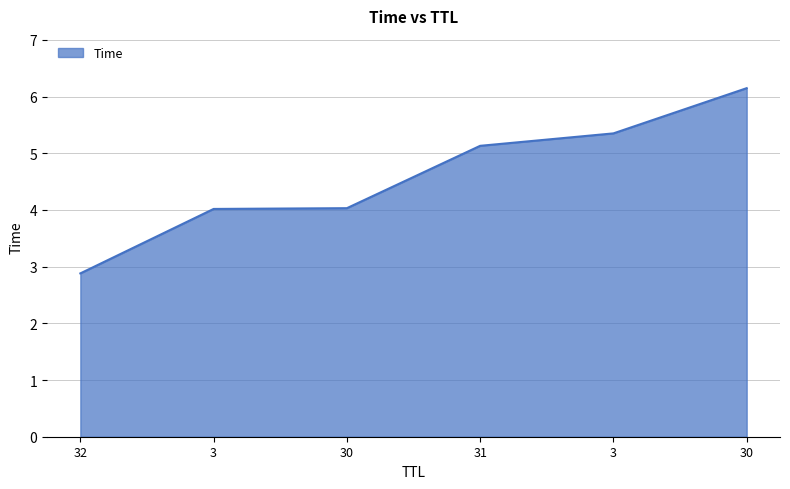

Which category has the highest value across all series?

30